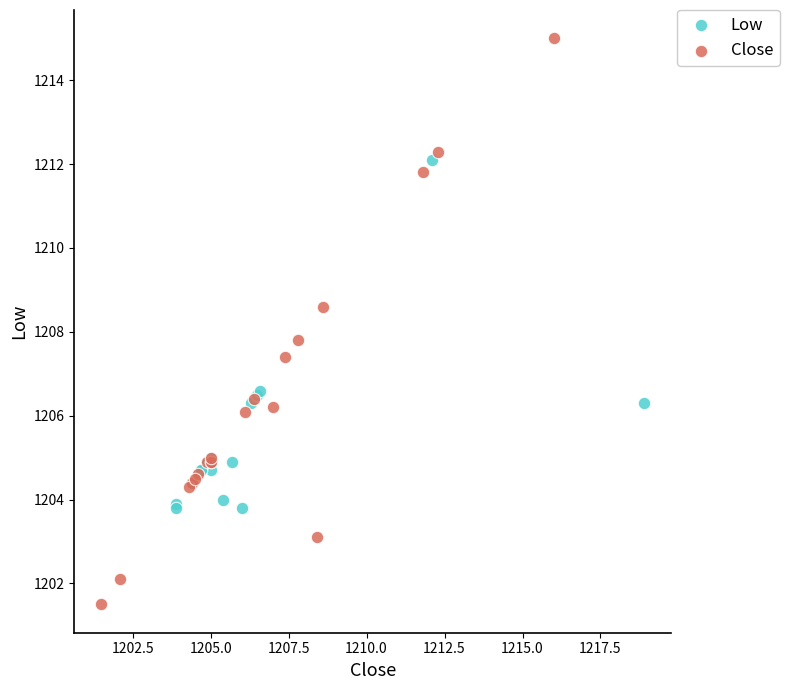

Which series contains the lowest Y value?

Close